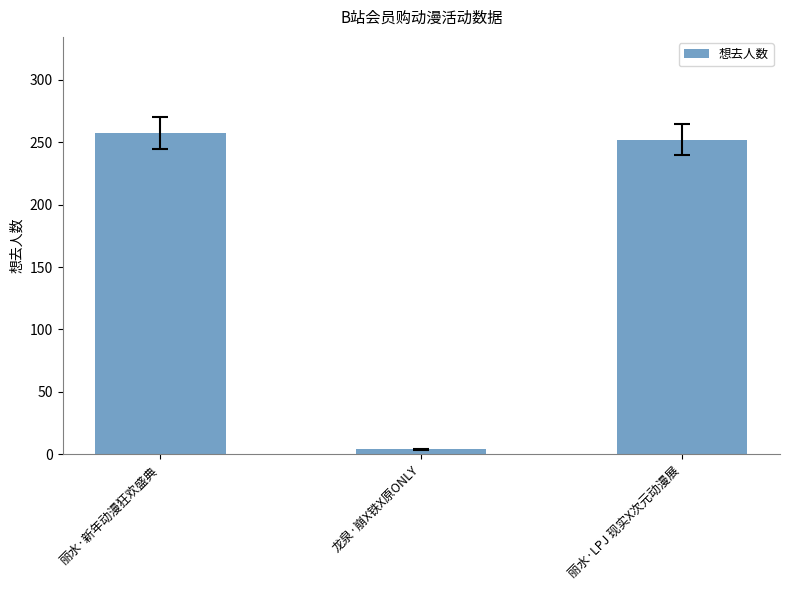

What is the sum of the values at 丽水·LPJ 现实X次元动漫展 and 龙泉·崩X铁X原ONLY?

256